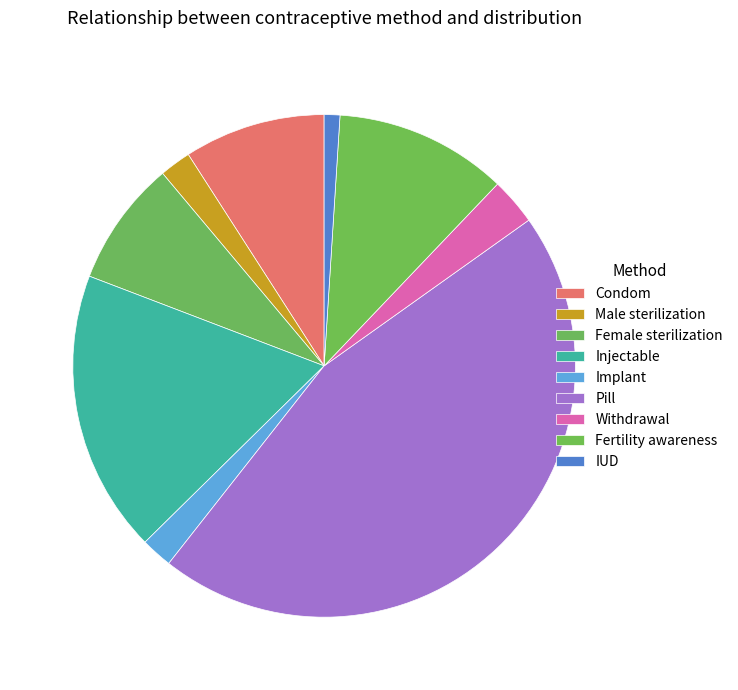

Count the number of slices in the pie.

9